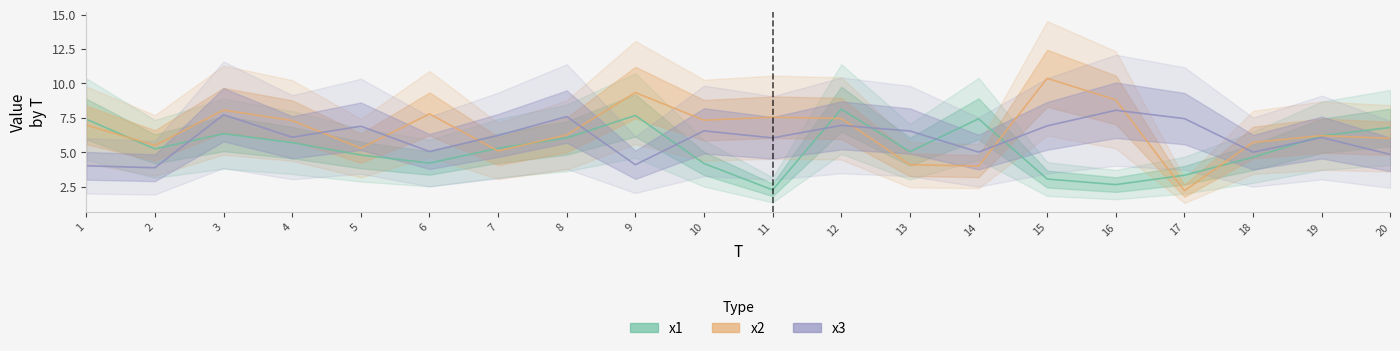

Where is x3 nearest to the value 5?

18